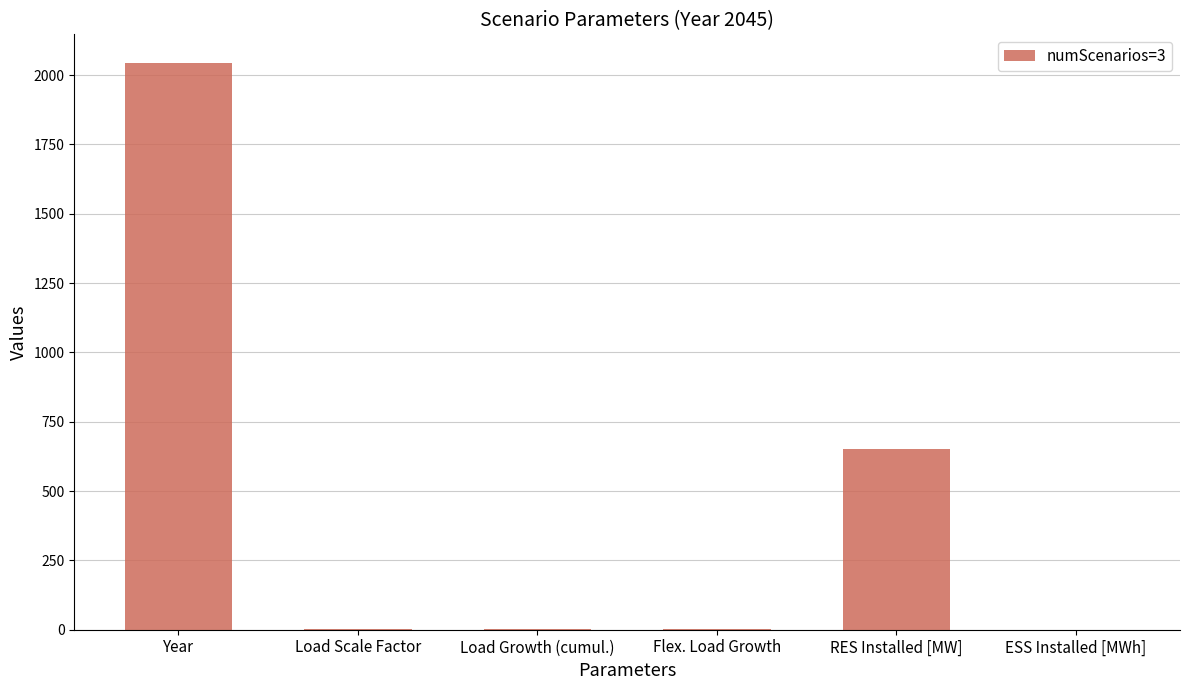

What is the maximum value shown in the chart?

2045.0